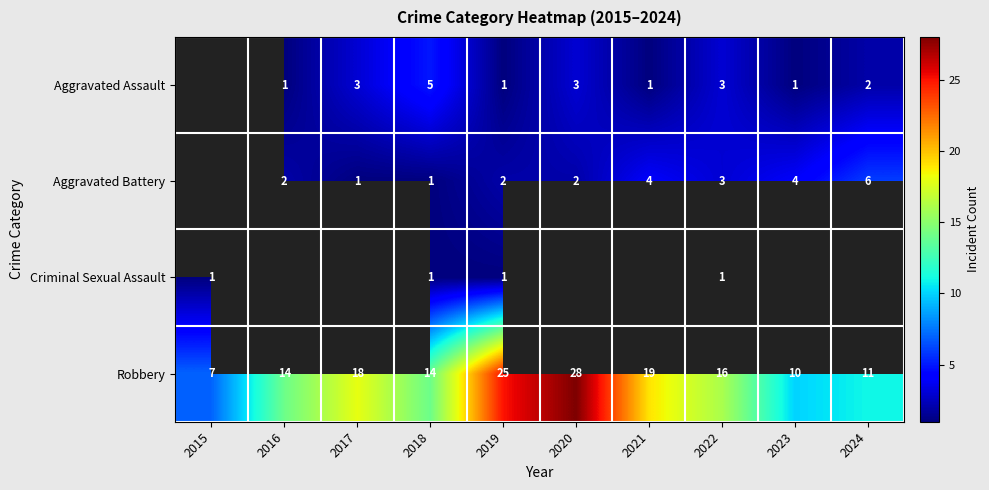

Where does the Robbery series first go above 16?

2017